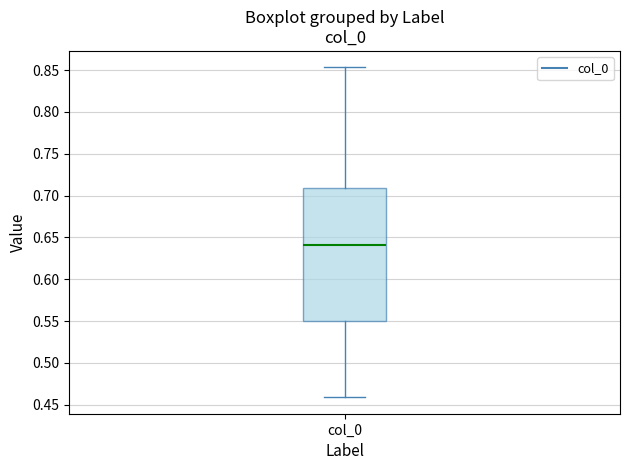

Read this box plot against the y-axis: the position of the median line, the range covered by the box, and the ends of both whiskers. The values are not printed on the chart, so give them approximately, as read against the axis.

median 0.640, box 0.550 to 0.710, whiskers 0.460 to 0.855